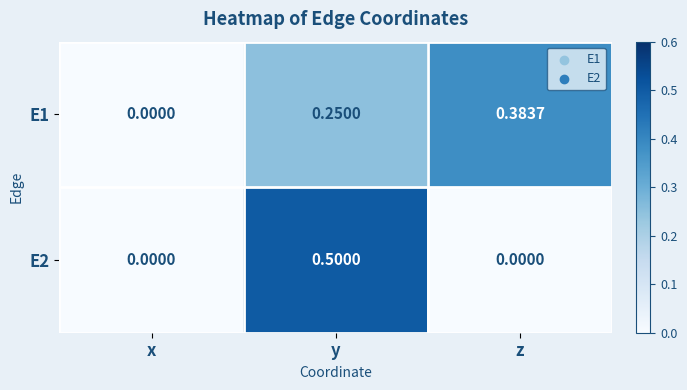

At which category is the sum across all series the highest?

y